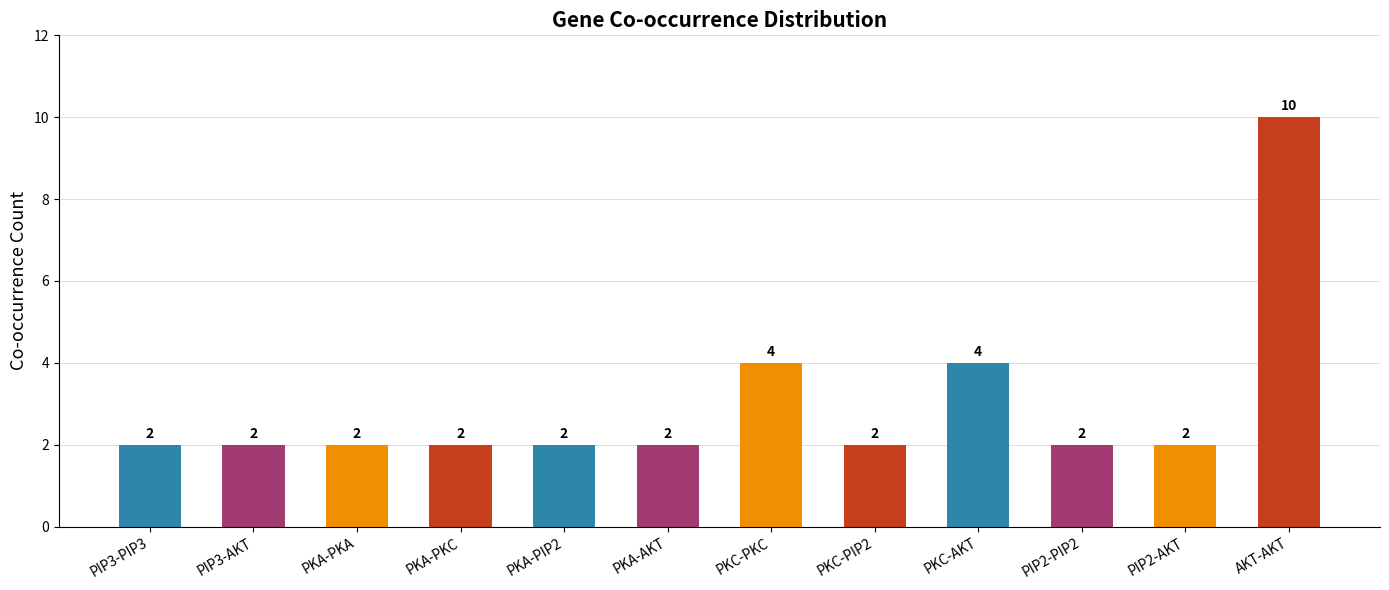

The value at PKA-PIP2 is 2. True or false?

True